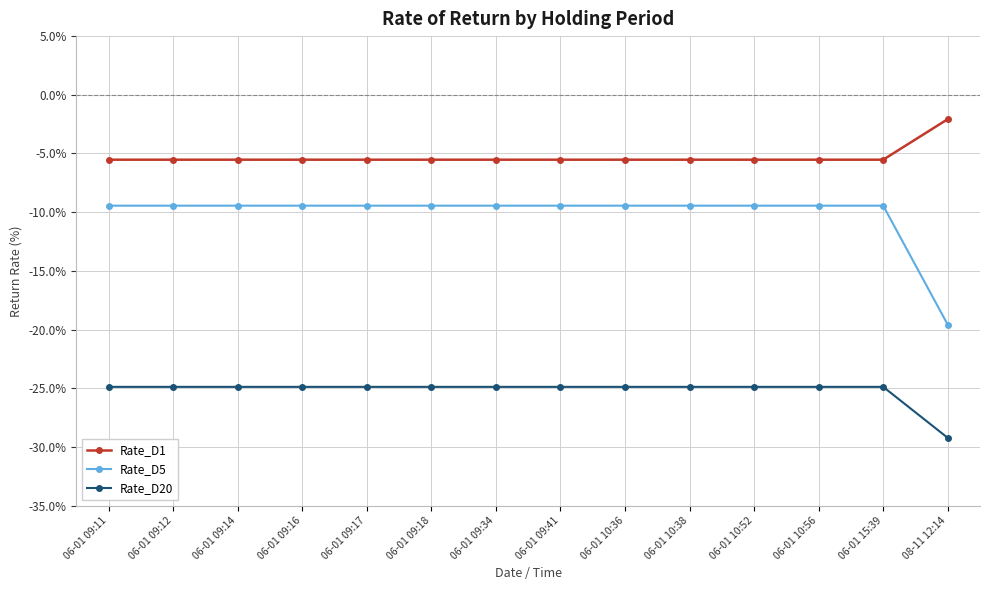

What is the sum of all Rate_D1 values?

-74.0